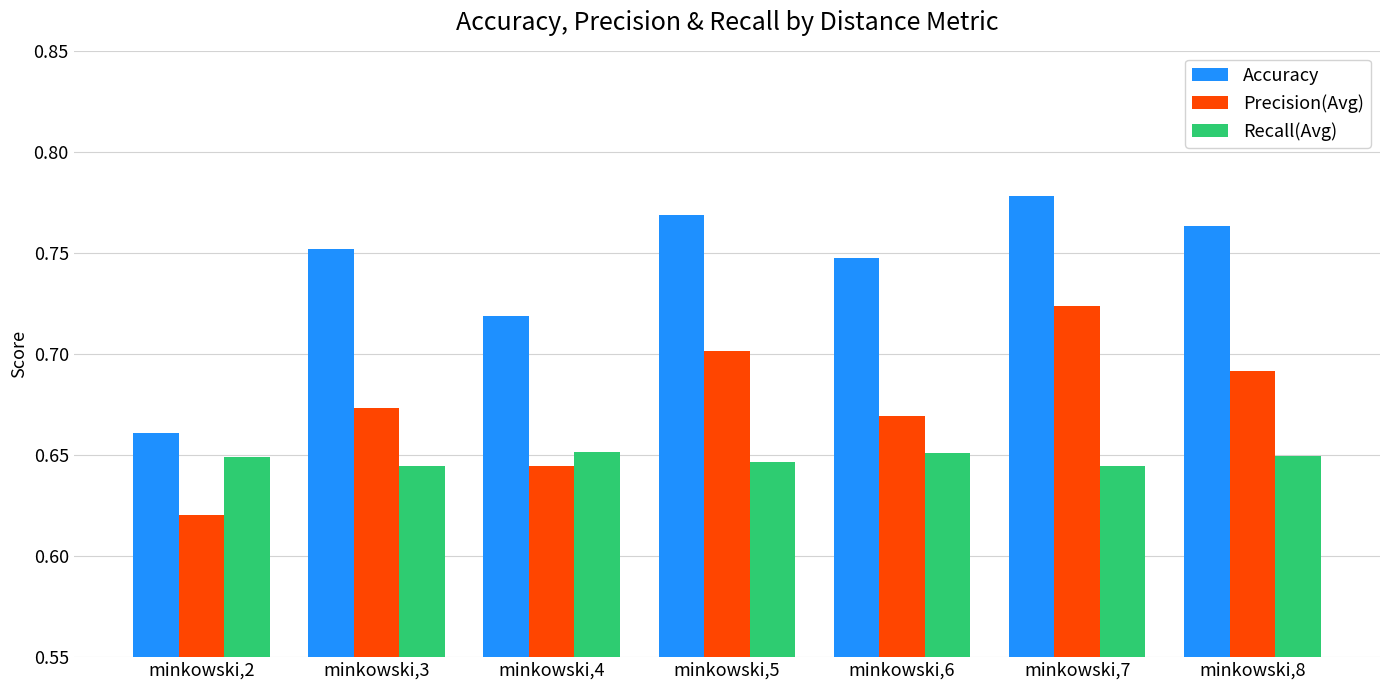

What is the total value across all series at minkowski,6?

2.1